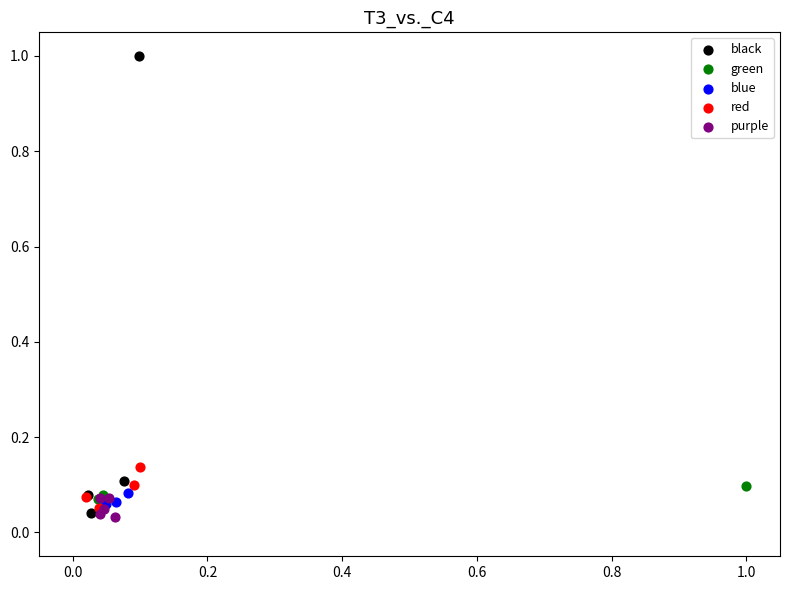

Which series reaches the minimum Y coordinate?

purple